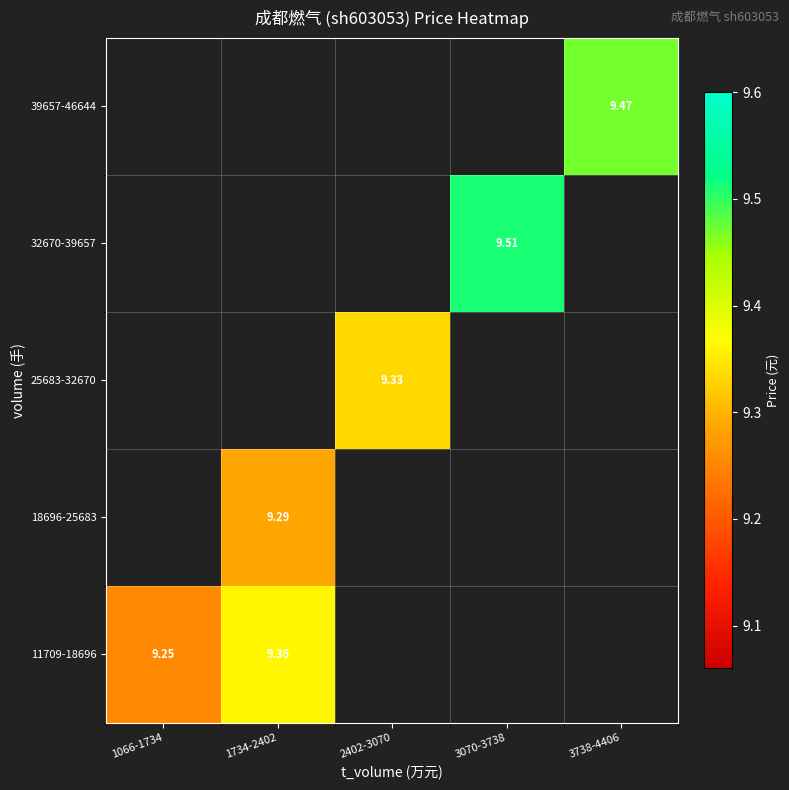

What is the approximate value of 18696-25683 at 1734-2402?

9.3